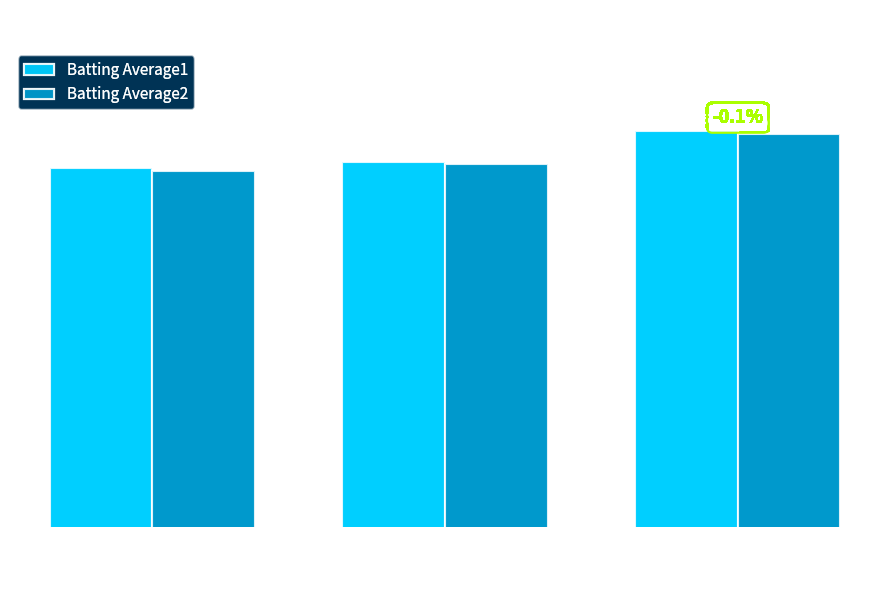

How many Batting Average2 values are between 0 and 1?

3